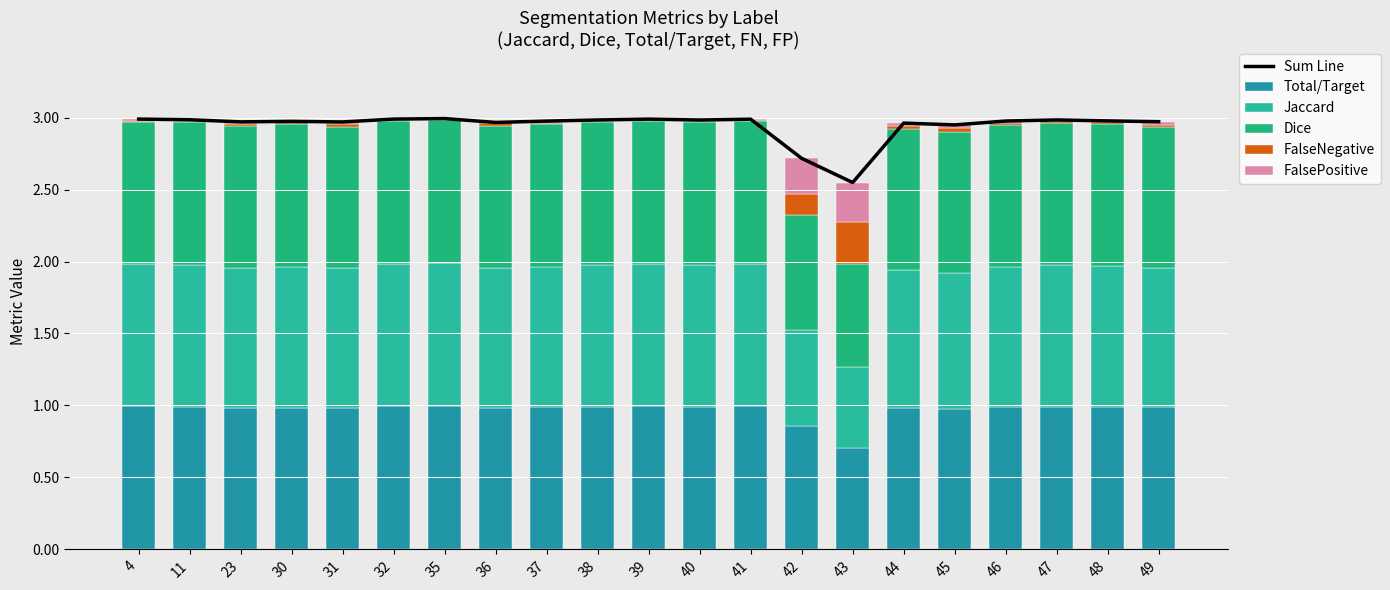

True or false: Sum Line has a value of 5.1 at 48.

False